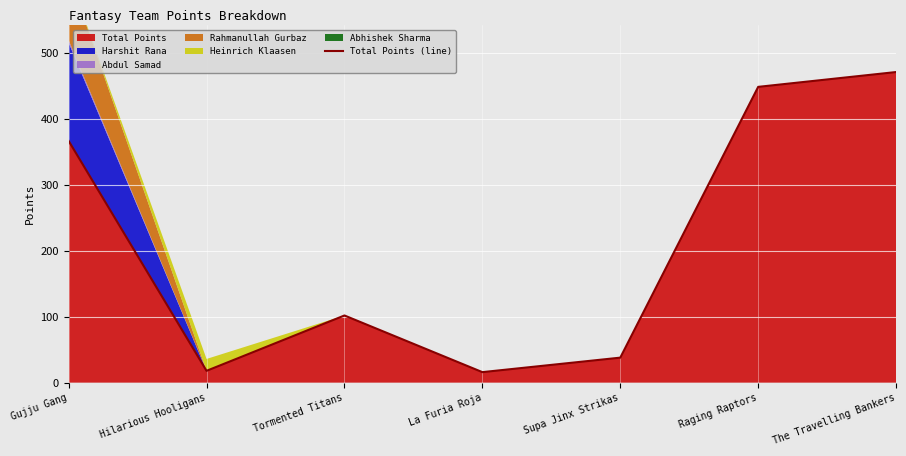

Approximately how many times larger is the value at Supa Jinx Strikas compared to Raging Raptors?

0.1